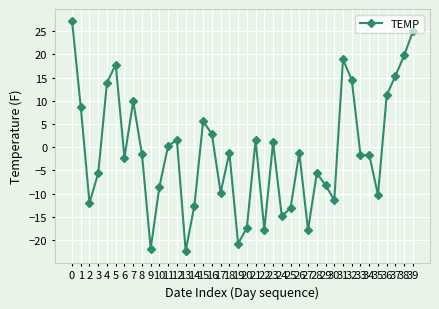

Is this an area chart (filled region under the line)?

No